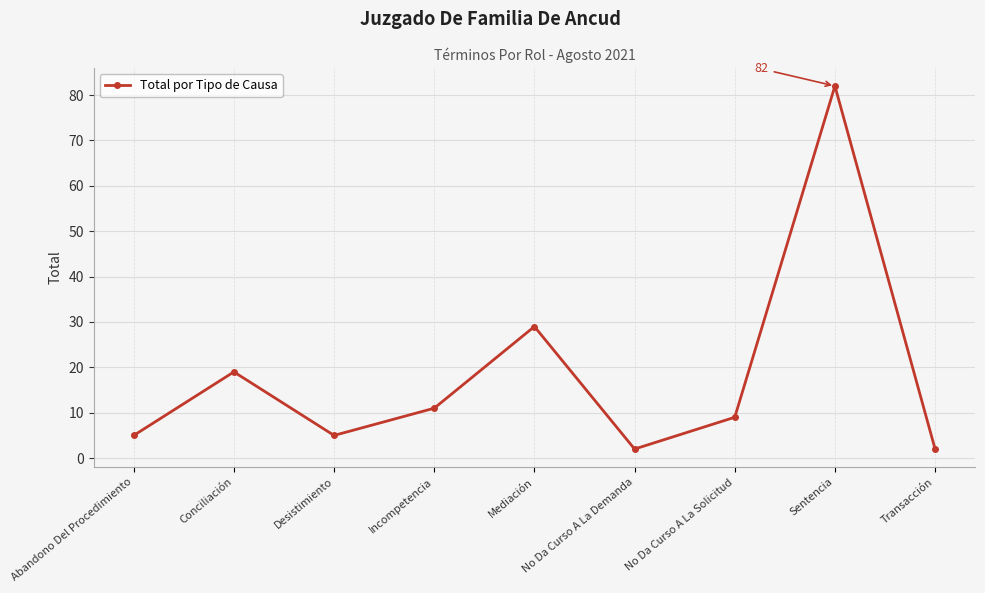

How many lines are shown in the chart?

1